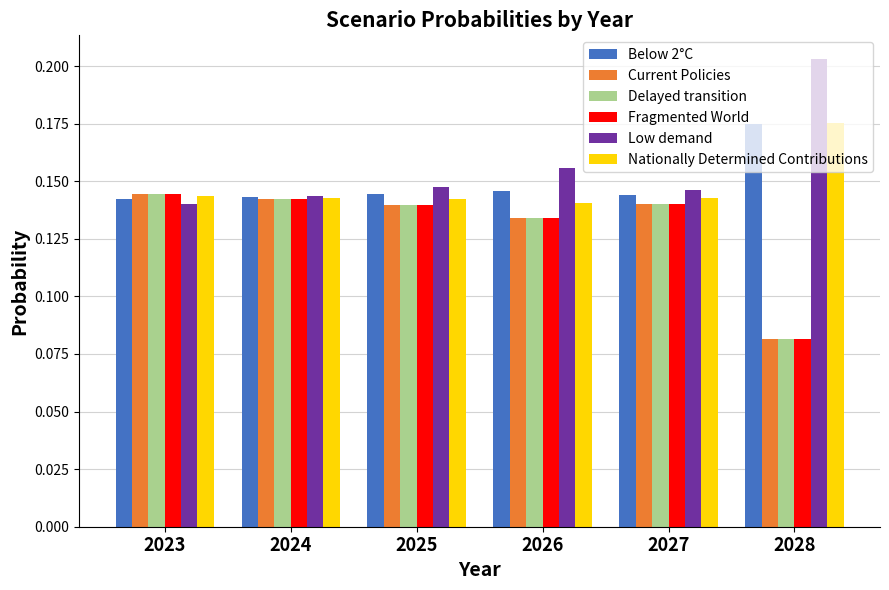

What is the total value across all series at 2028?

0.8